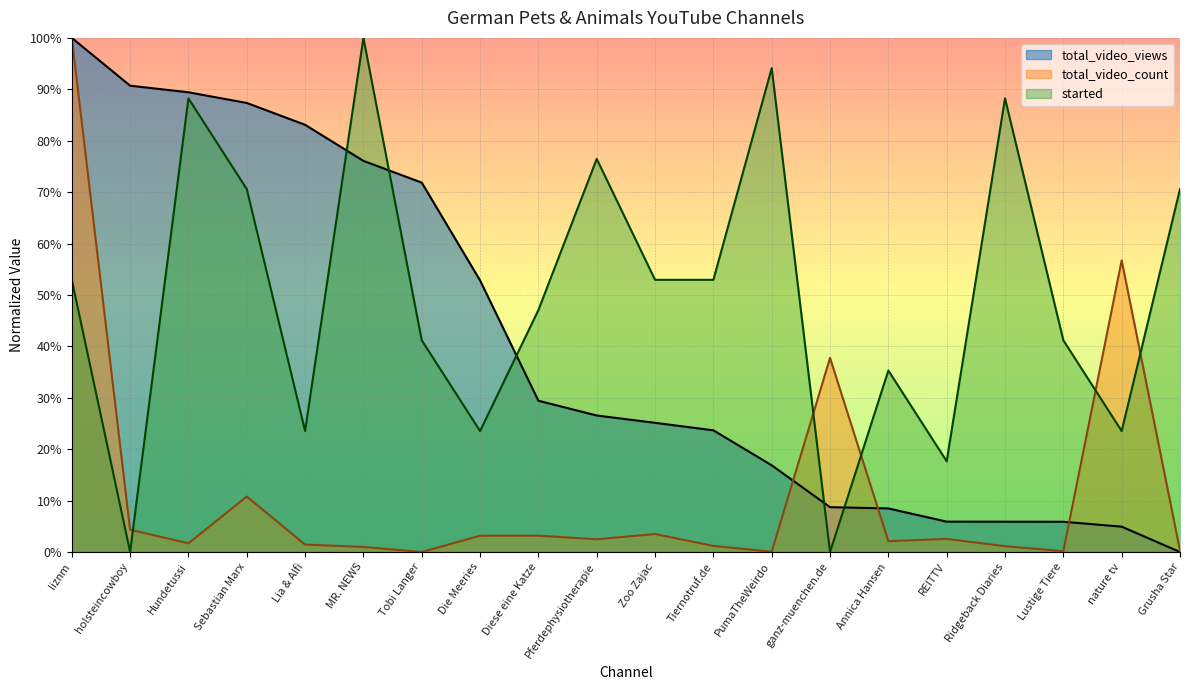

Which category has the lowest value in the total_video_views series?

Grusha Star